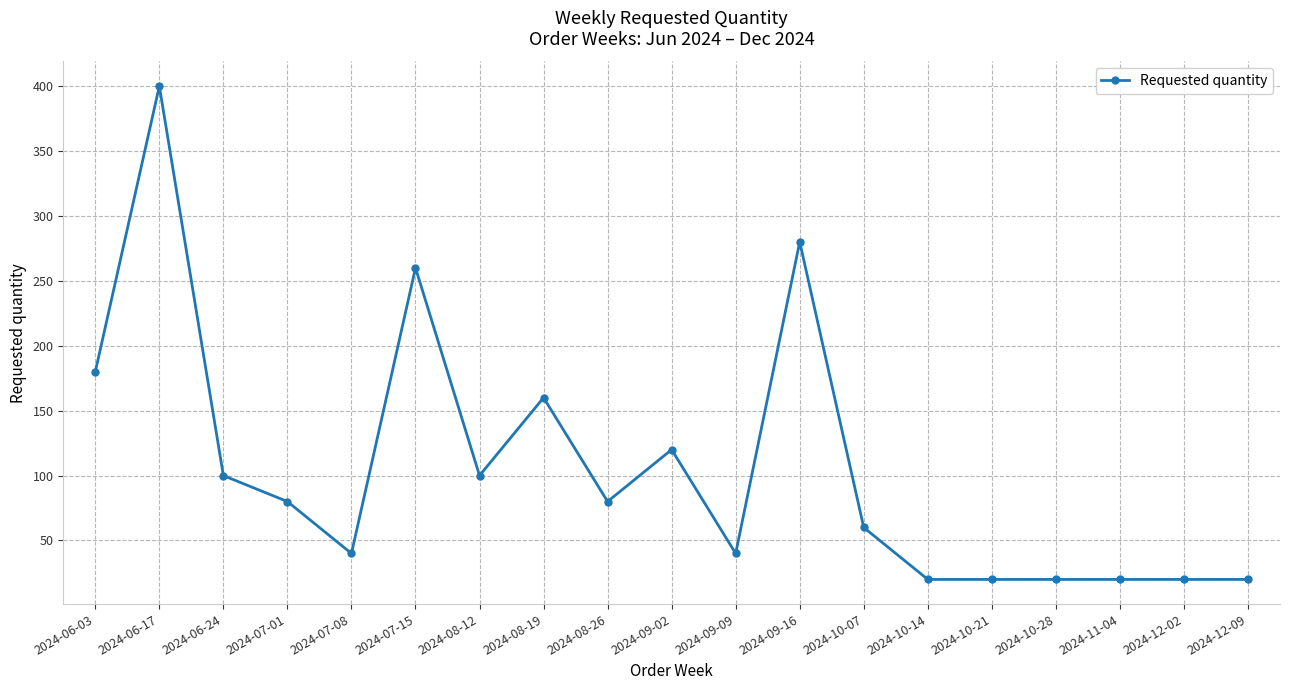

Reading right to left, extract all data points from this chart.

20	20	20	20	20	20	60	280	40	120	80	160	100	260	40	80	100	400	180